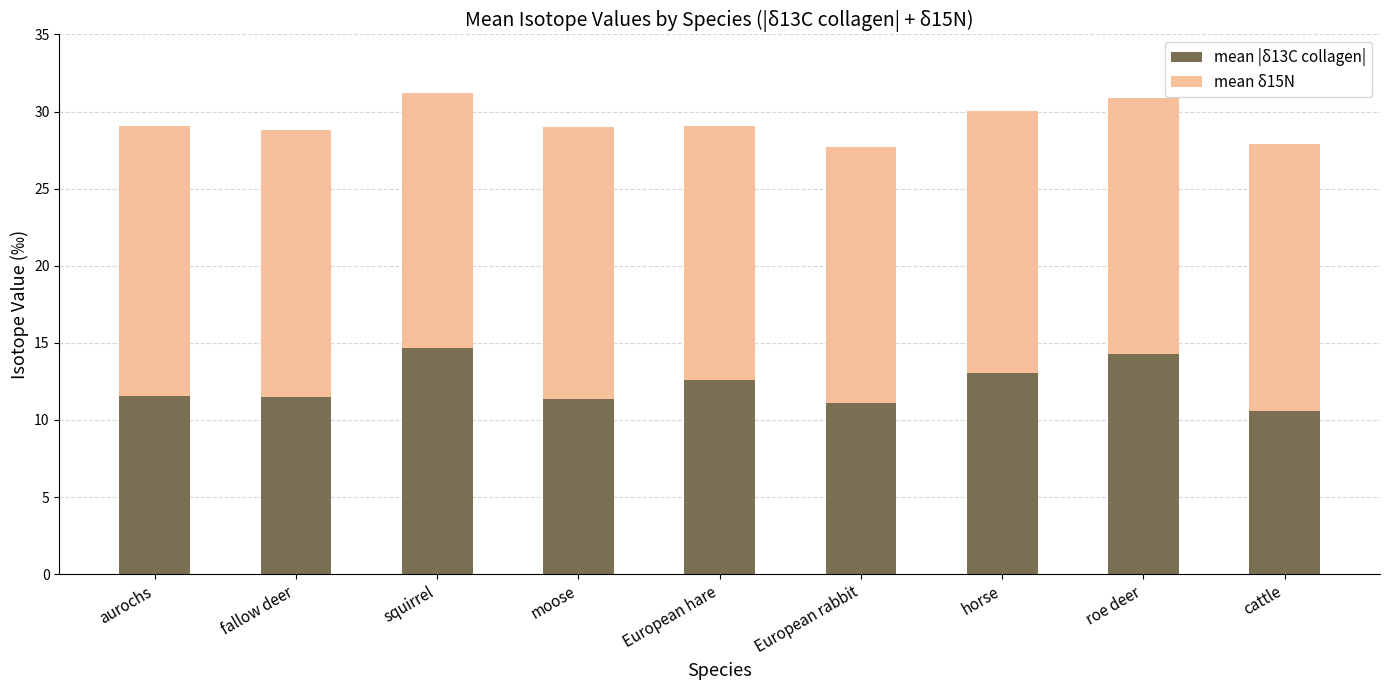

What is the average value of the mean |δ13C collagen| series?

12.3